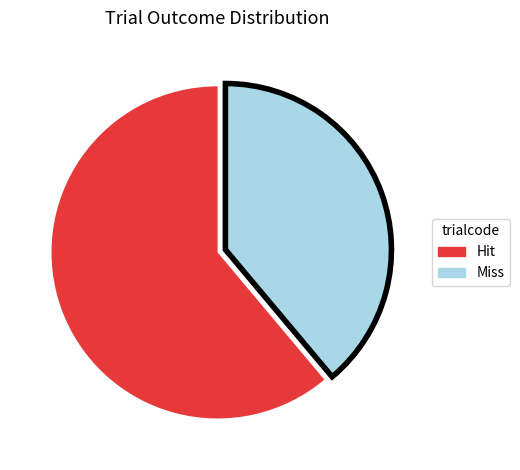

Do Miss and Hit together represent more than half of the pie?

Yes